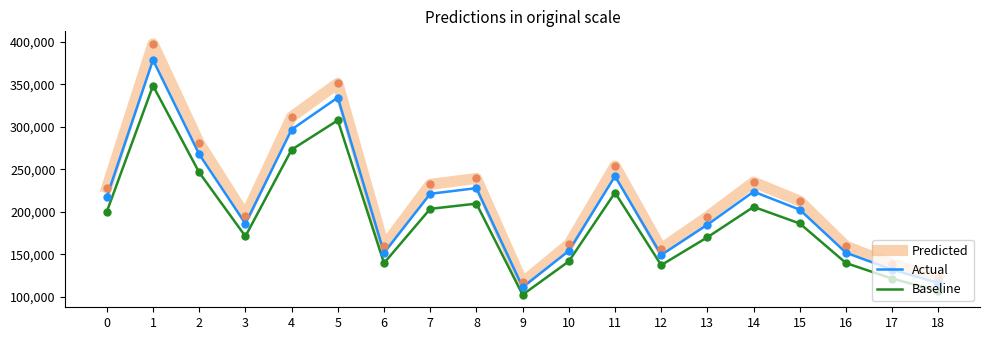

True or false: Actual and Baseline cross at least once.

False